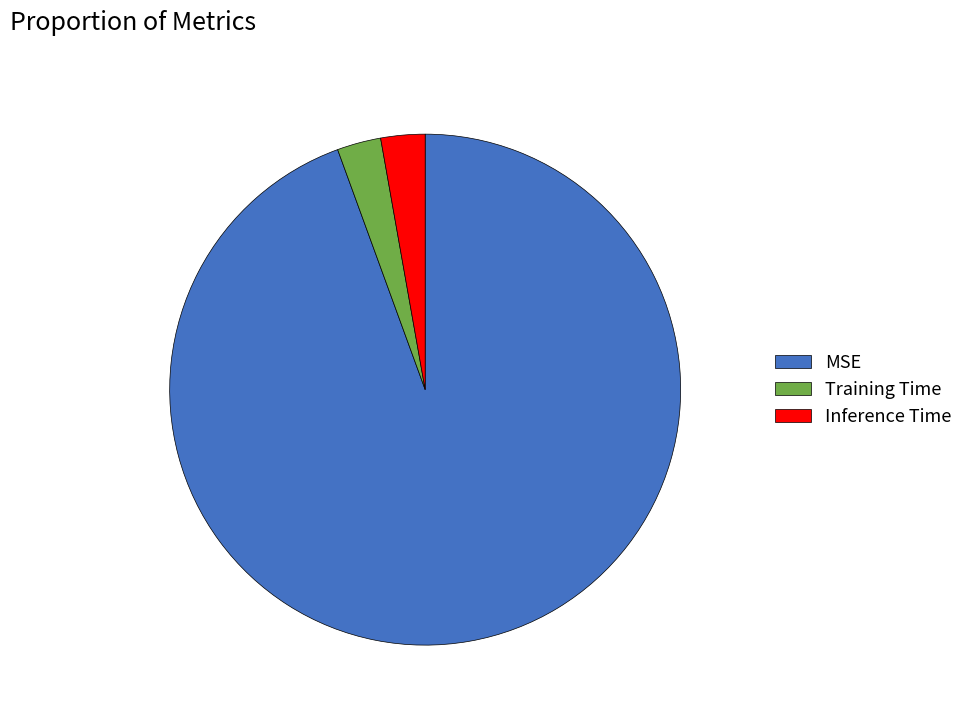

The Training Time slice represents 3% of the pie. True or false?

True